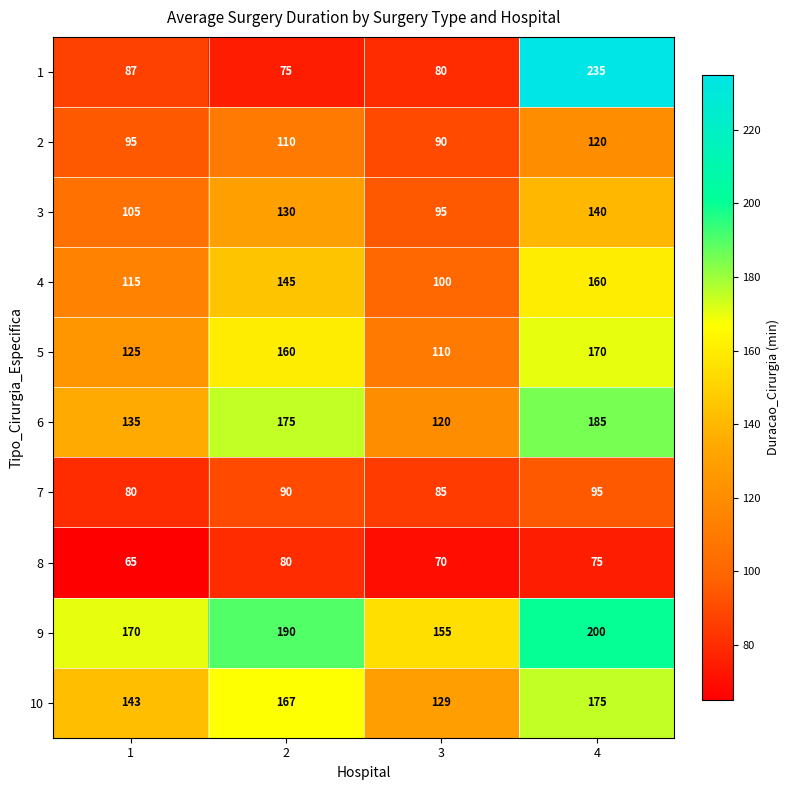

Count the 5 values in the range 125 to 170.

3